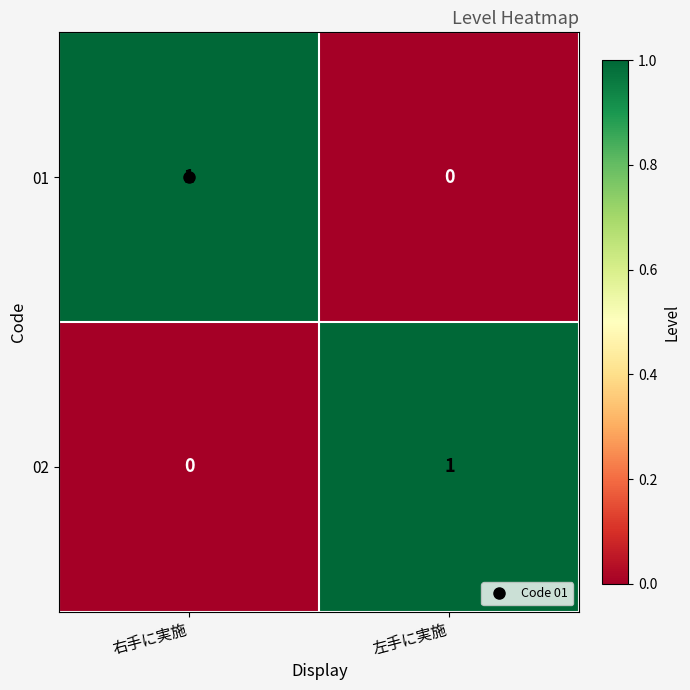

Is it true that 01 equals 0 at 左手に実施?

True